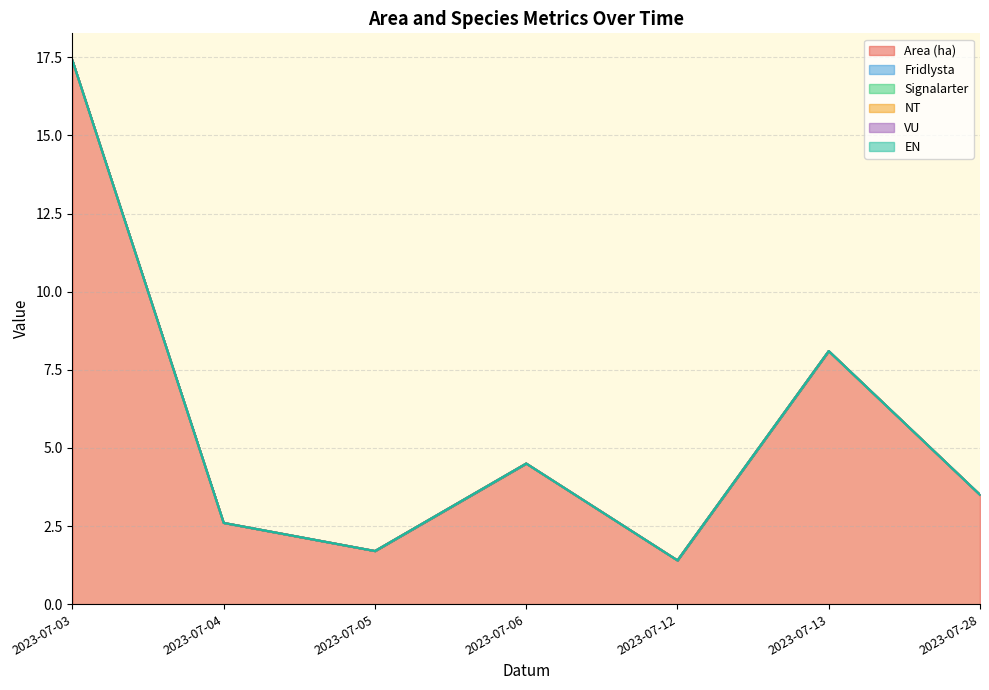

Does the chart have visible grid lines?

Yes